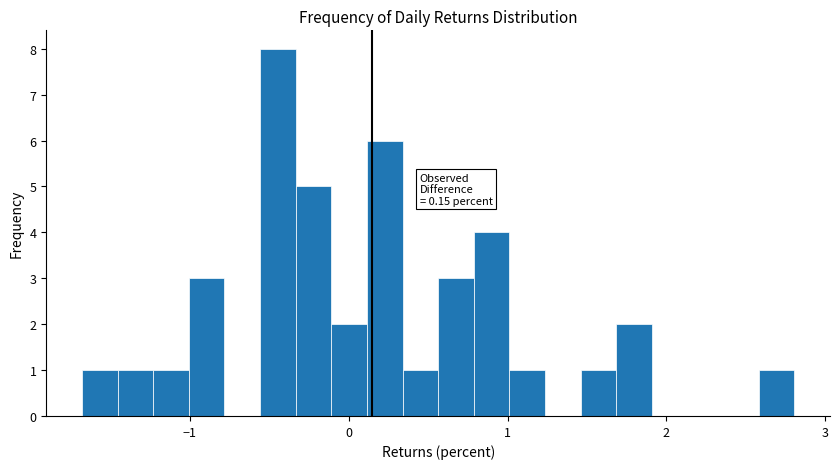

Around what value on the x-axis is the tallest bar? Give the approximate position of its centre, as read against the axis.

-0.4